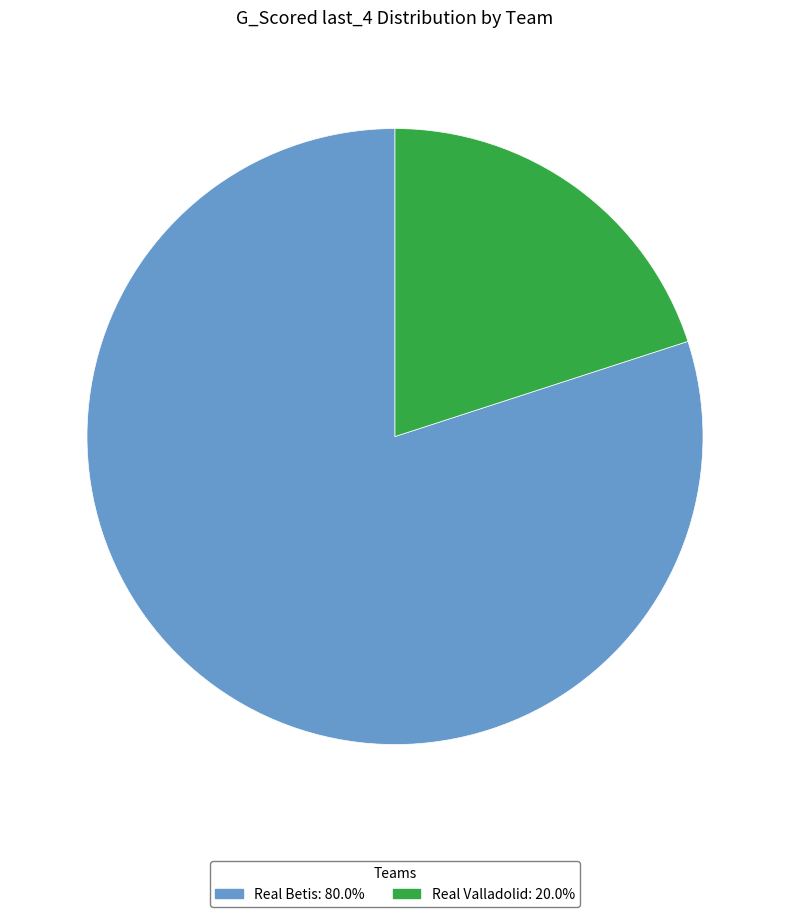

Rank the categories by value from highest to lowest.

Real Betis, Real Valladolid